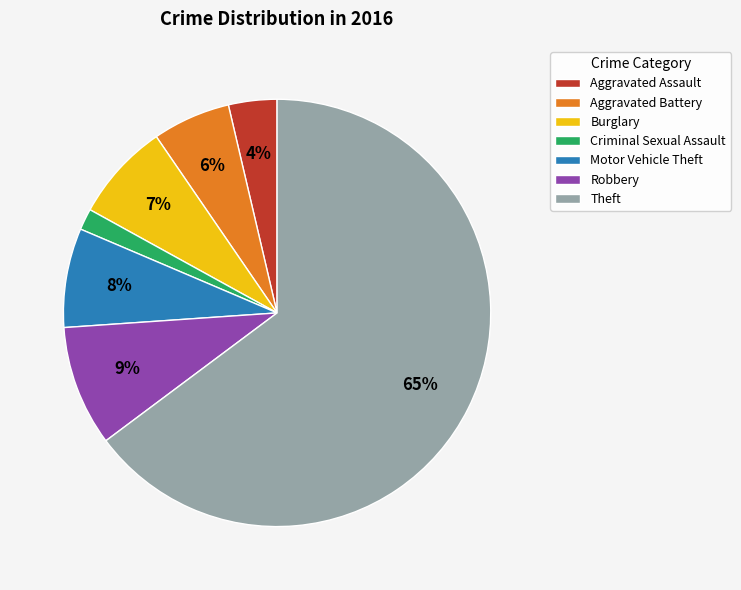

How many segments does this pie chart have?

7